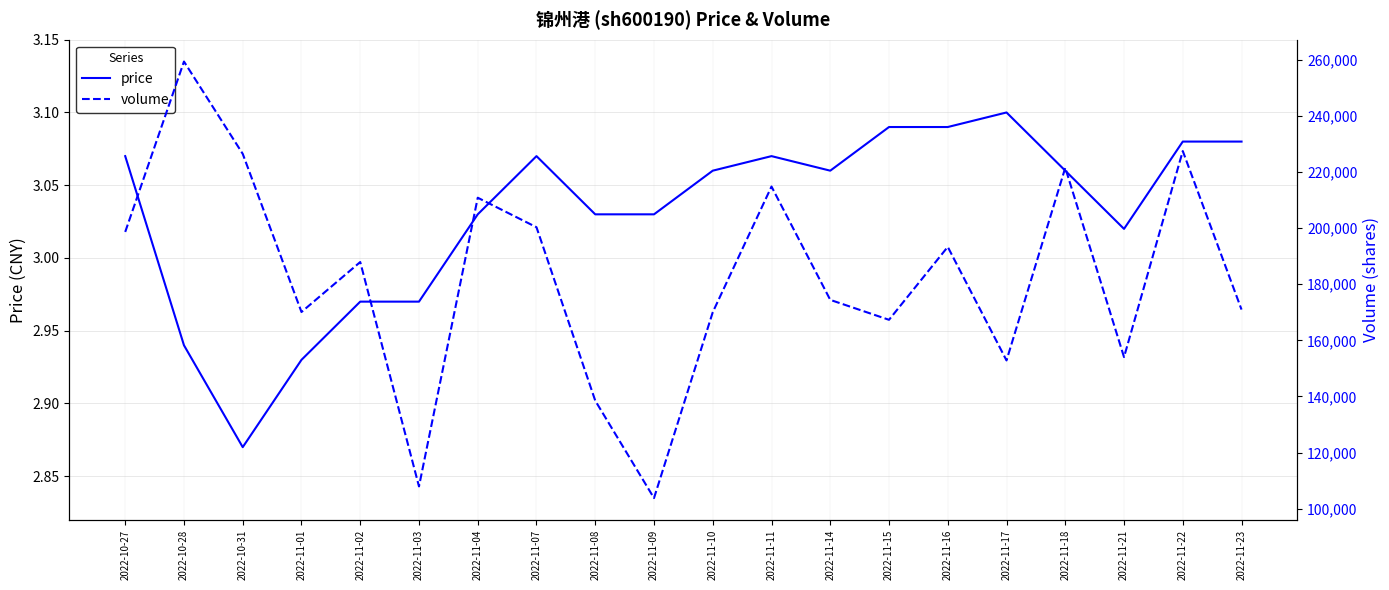

At which label does volume first exceed 187910?

2022-10-27